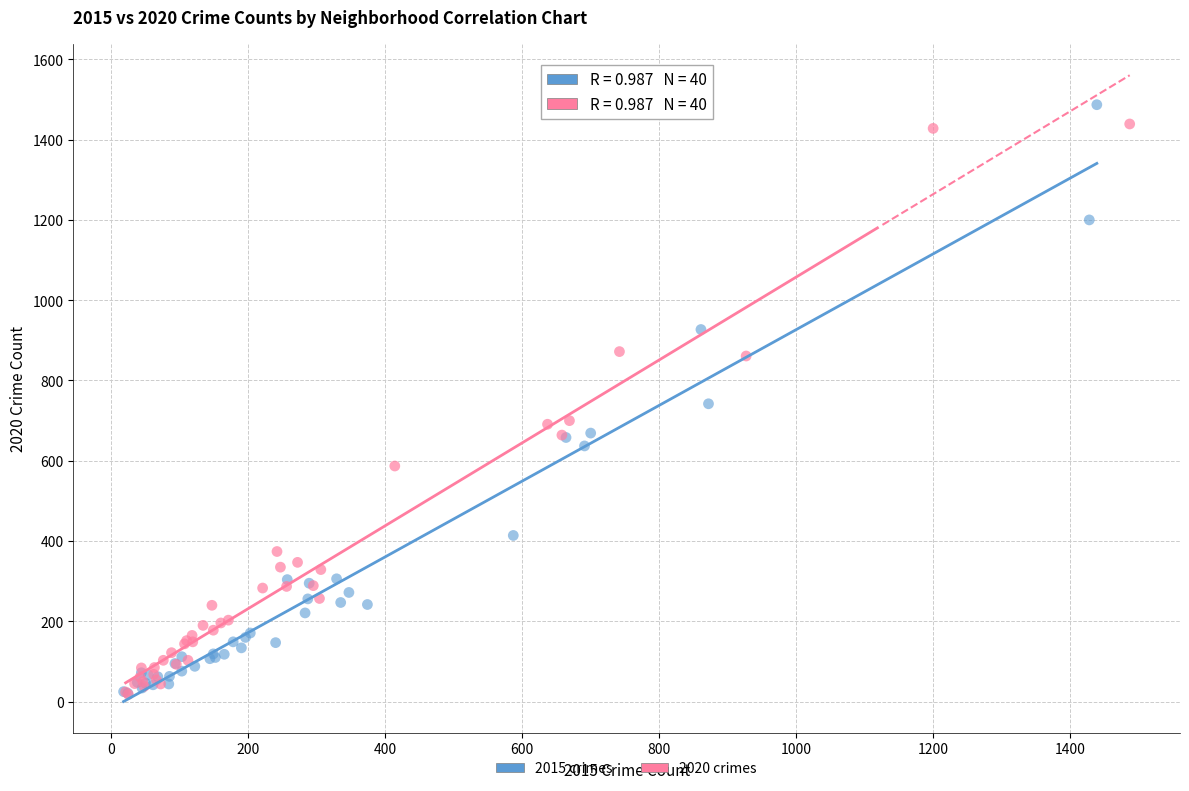

Which series has the largest Y range (max minus min)?

2015 crimes